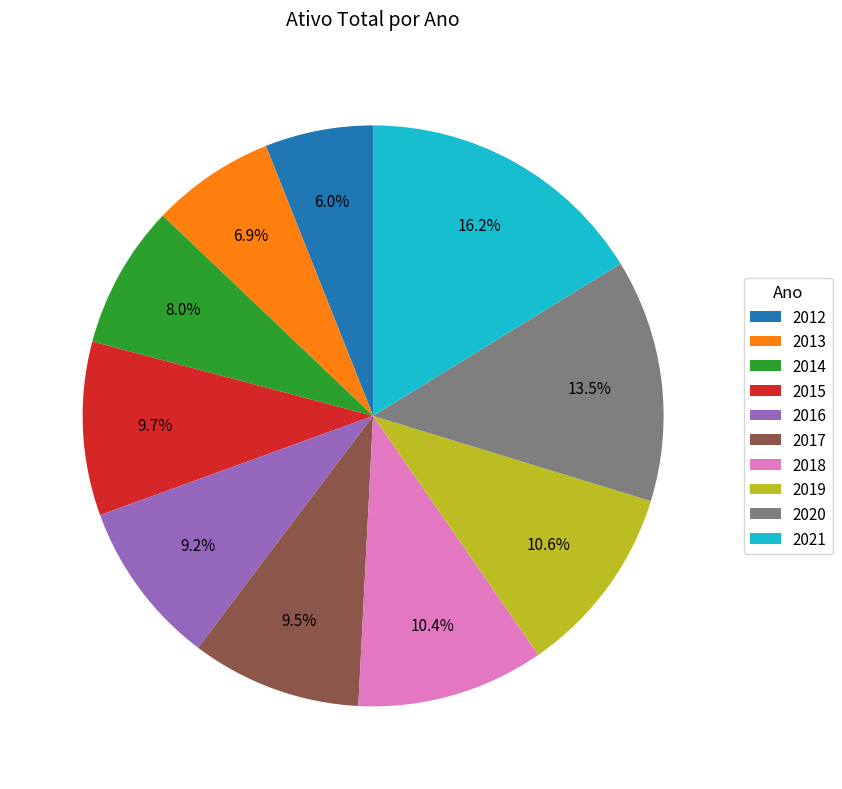

Is there any slice that represents more than half of the pie?

No